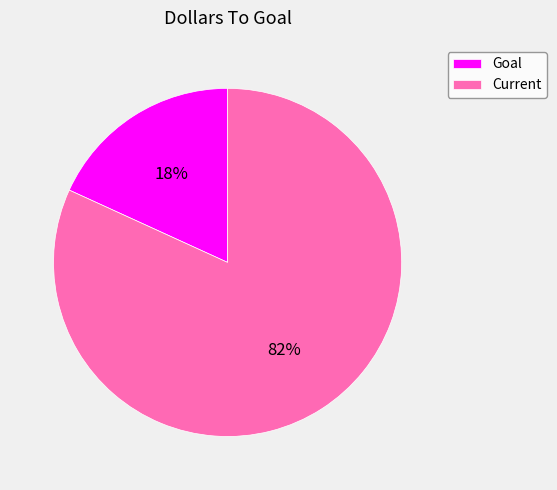

What is the largest slice in the pie chart?

Current